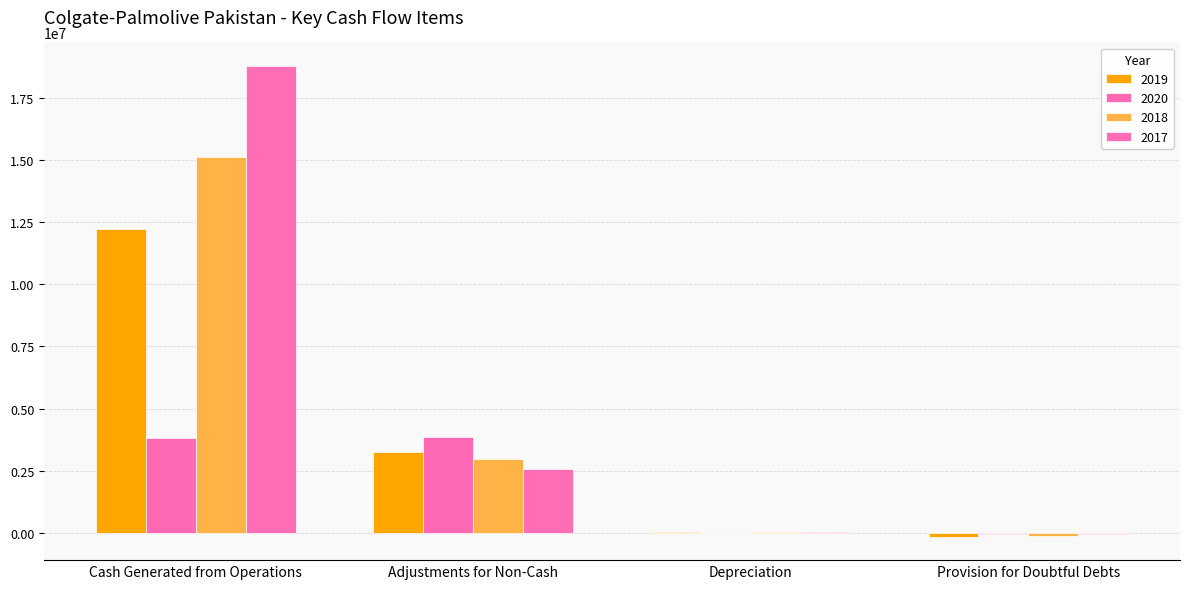

The value of 2017 at Adjustments for Non-Cash is 2580612. True or false?

True